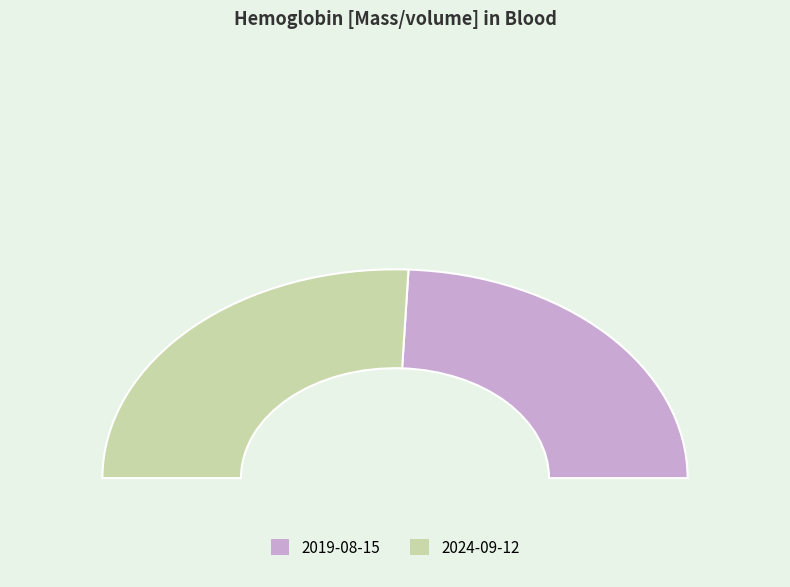

Between 2024-09-12T16:28:56Z and 2019-08-15T16:28:56Z, which is larger?

2024-09-12T16:28:56Z